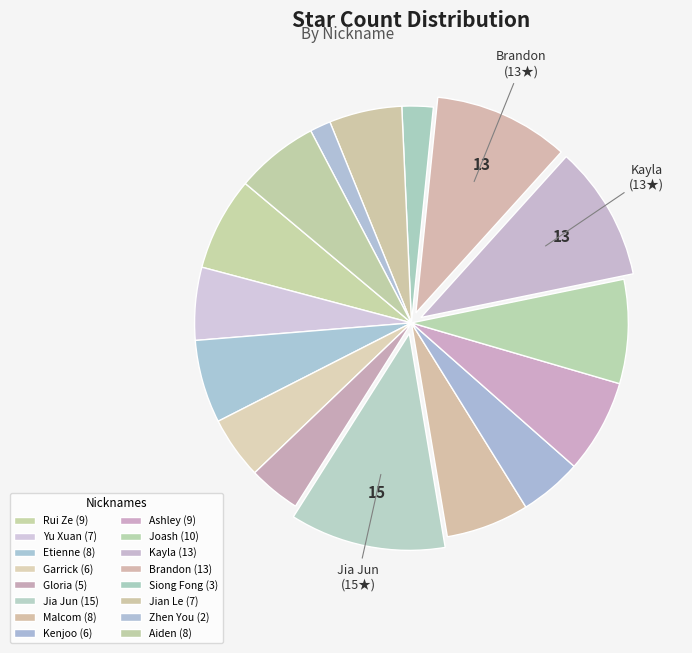

How many segments does this pie chart have?

16